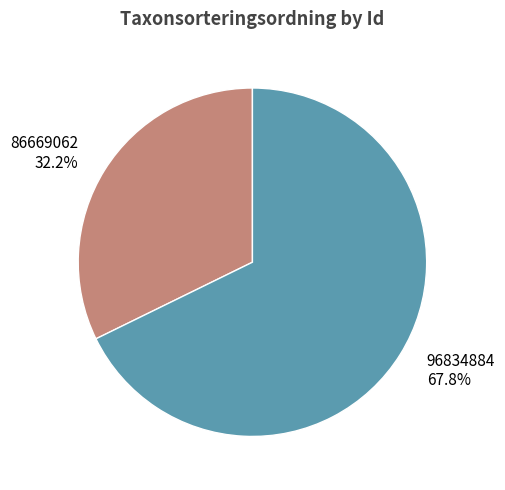

Which category has the biggest portion of the pie?

96834884